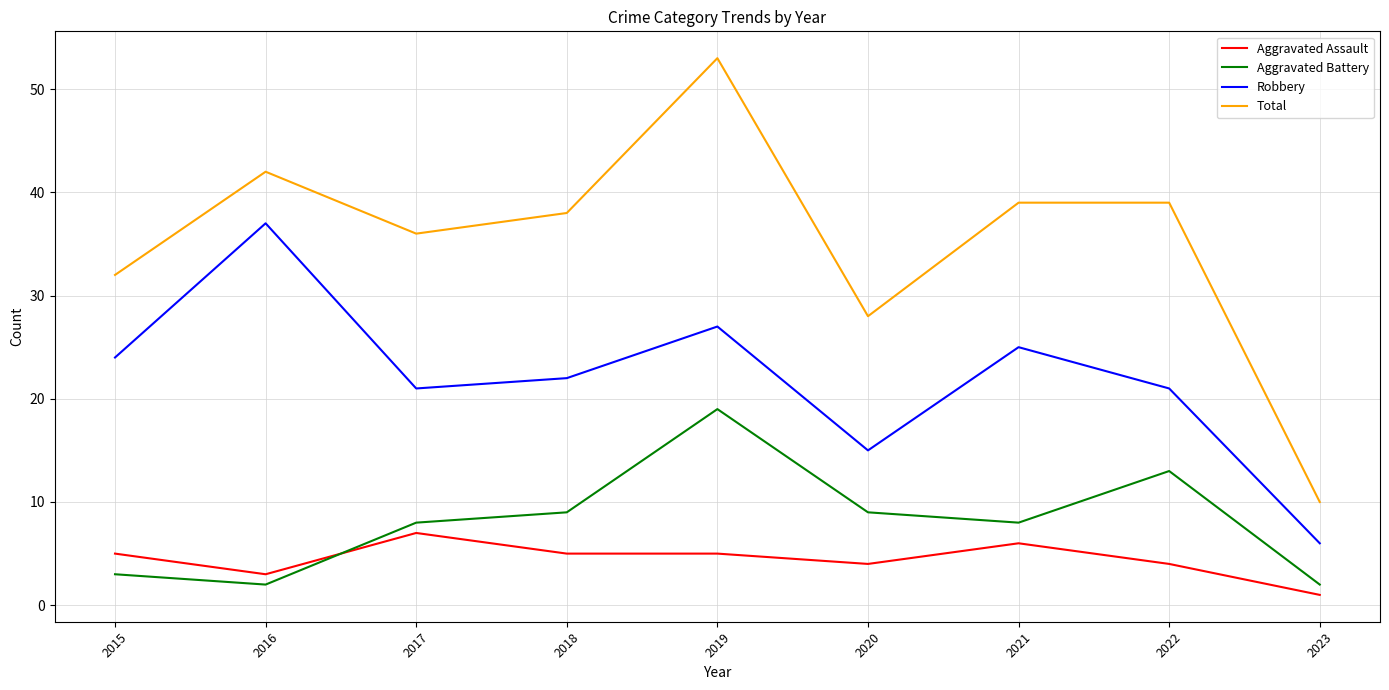

At which label does Robbery first exceed 22?

2015